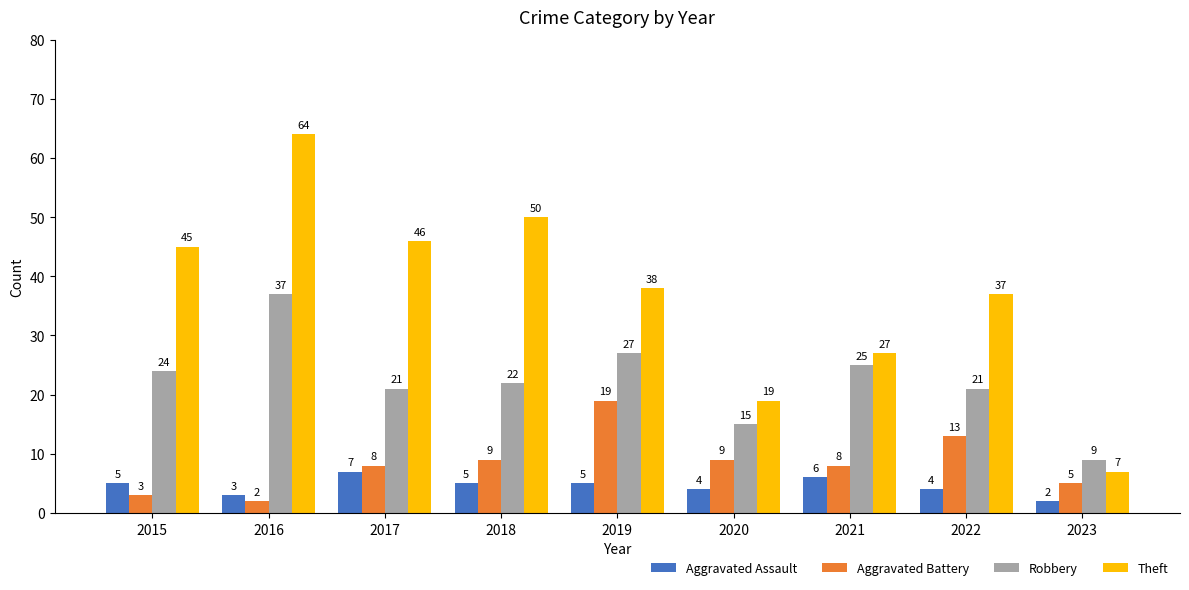

What is the greatest value displayed?

64